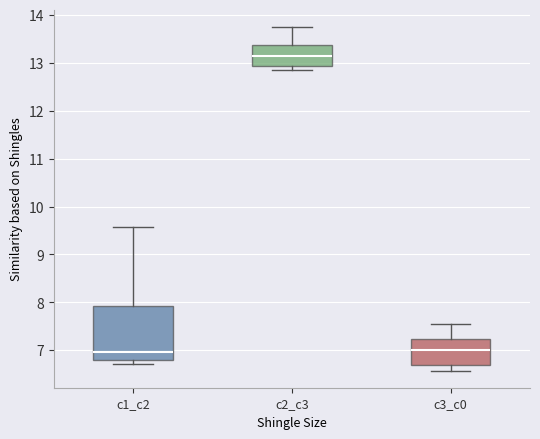

Reading left to right, read every box against the y-axis: the position of its median line, the range the box covers, and the ends of its whiskers. The values are not printed on the chart, so give them approximately, as read against the axis.

c1_c2: median 7.0, box 6.8 to 7.9, whiskers 6.7 to 9.6
c2_c3: median 13.1, box 12.9 to 13.4, whiskers 12.8 to 13.7
c3_c0: median 7.0, box 6.7 to 7.2, whiskers 6.6 to 7.6